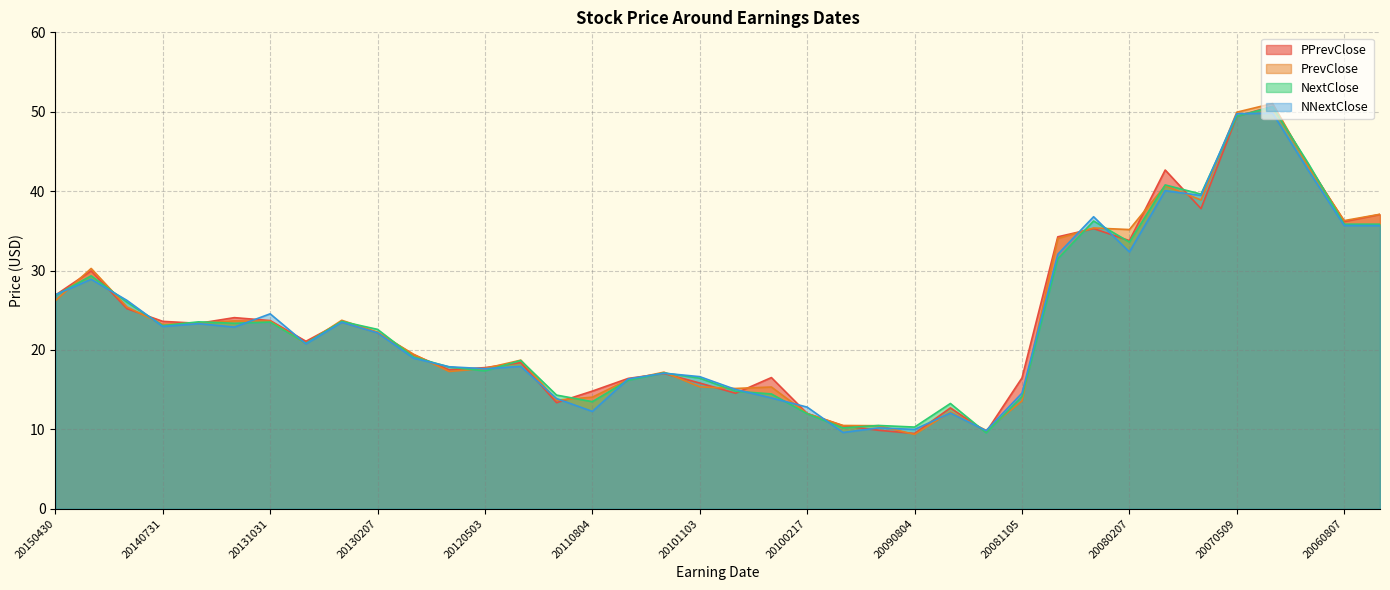

True or false: NextClose has a value of 5.3 at 20090507.

False